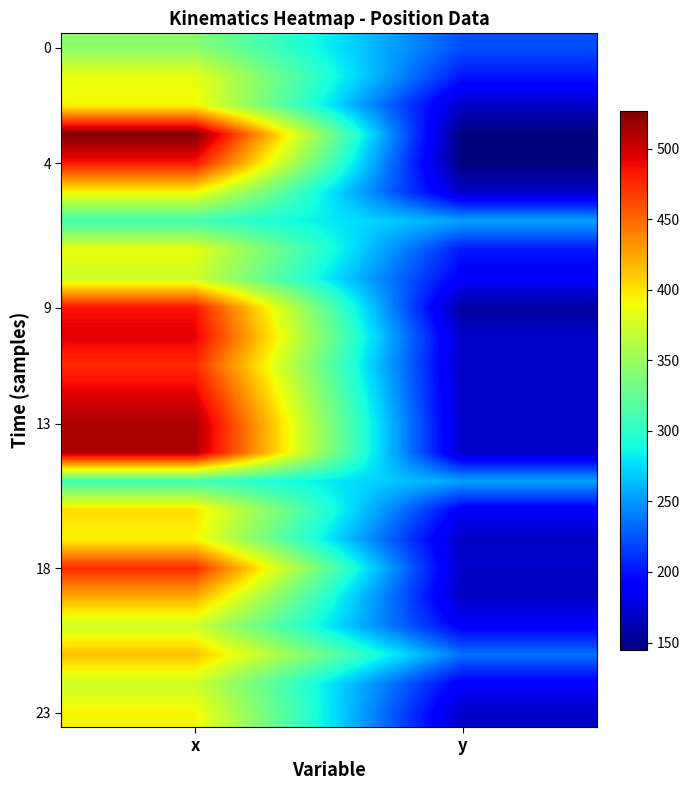

Which has a higher value, y or x?

x